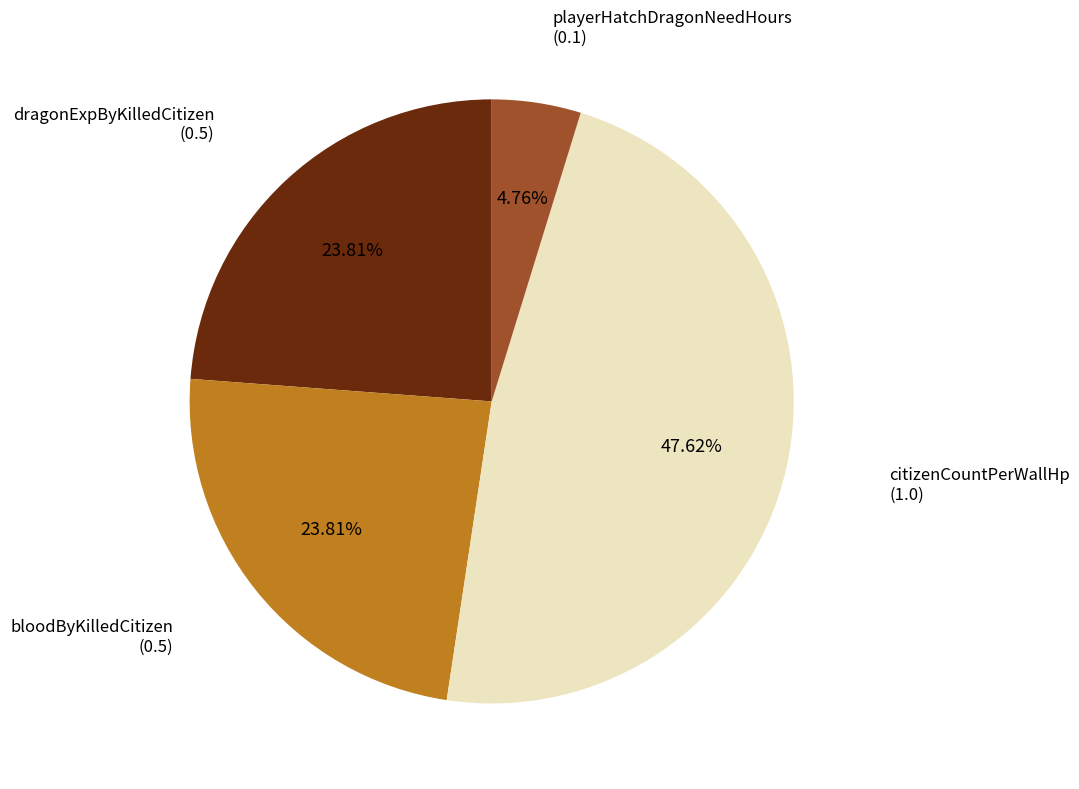

Is there any slice that represents more than half of the pie?

No